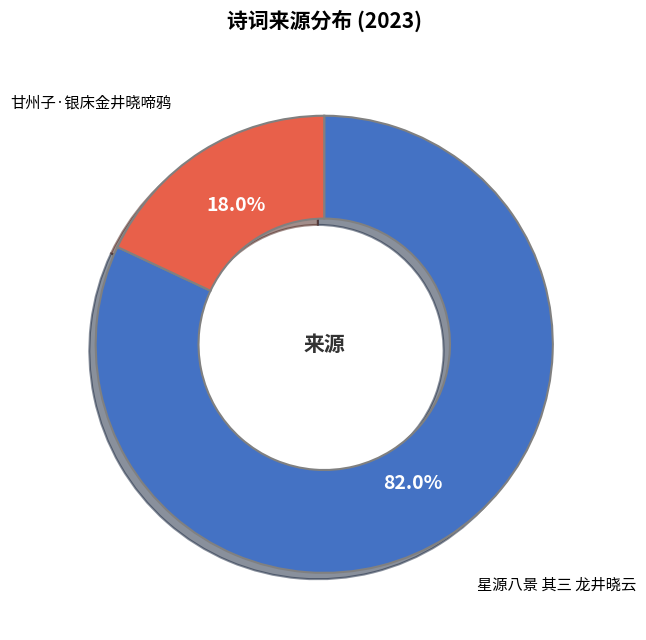

To the nearest percent, what percentage of the pie is 星源八景 其三 龙井晓云?

82%